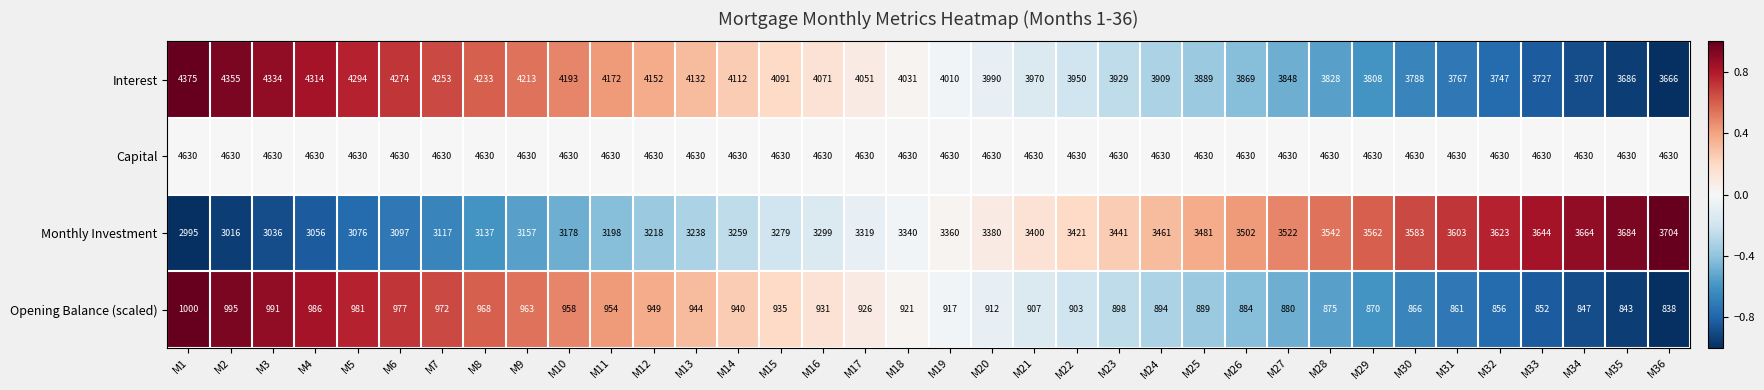

True or false: Capital has a value of 2012 at M27.

False